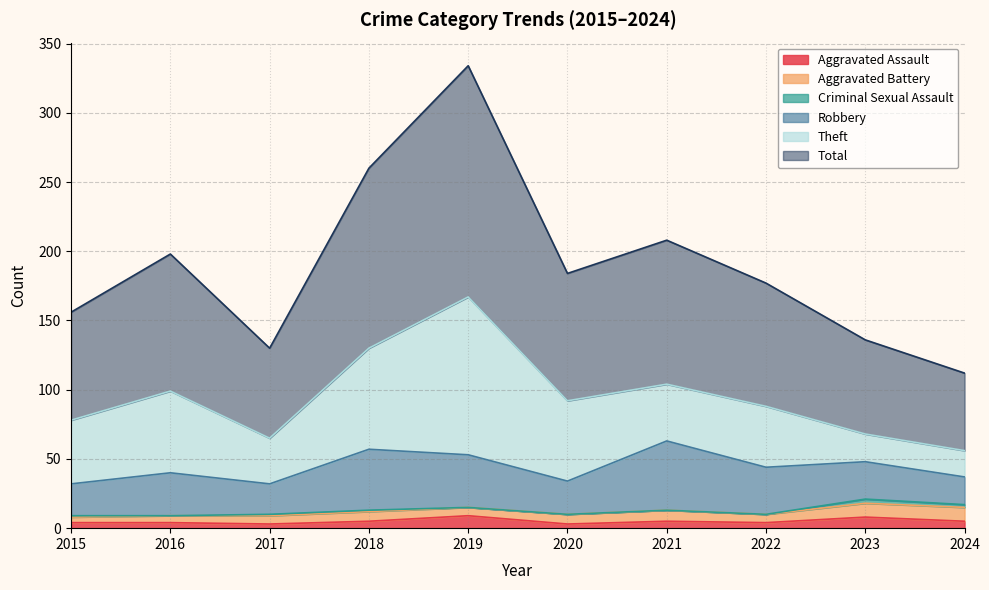

What is the minimum value for Aggravated Battery?

4